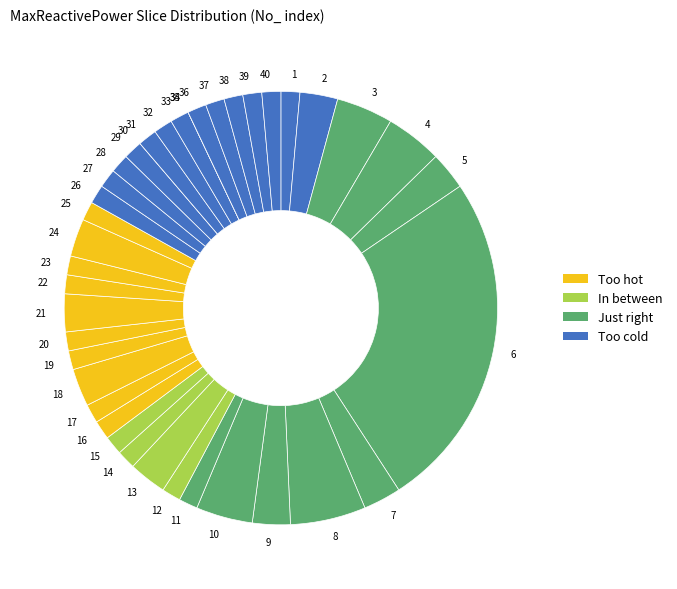

Does 39 account for over 50% of the chart?

No